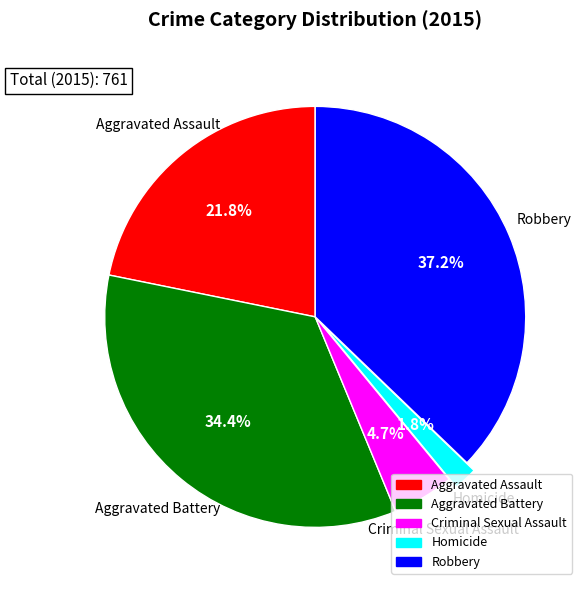

Rank the categories by value from lowest to highest.

Homicide, Criminal Sexual Assault, Aggravated Assault, Aggravated Battery, Robbery